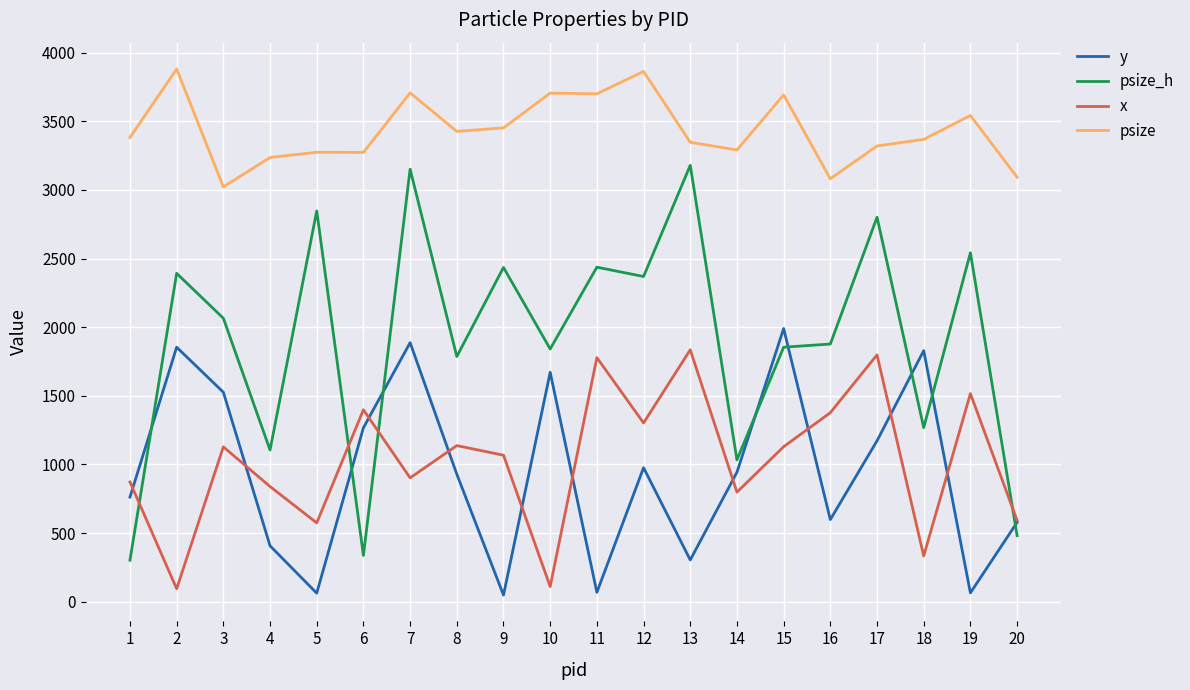

Where does the y series first go above 943?

2